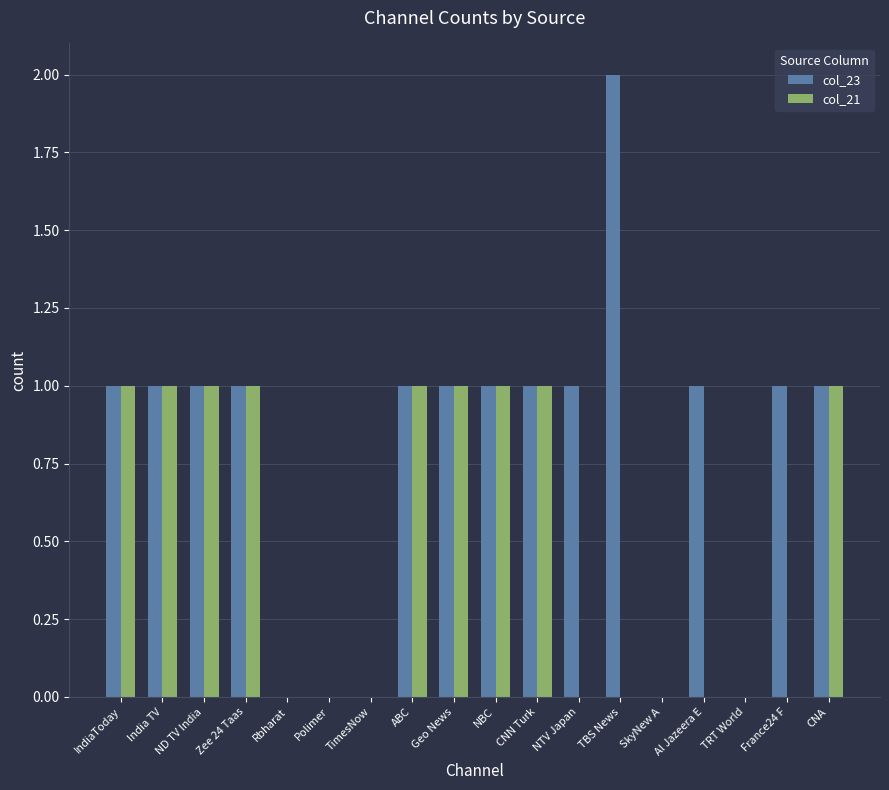

The col_23 series shows 1 at CNA. True or false?

True